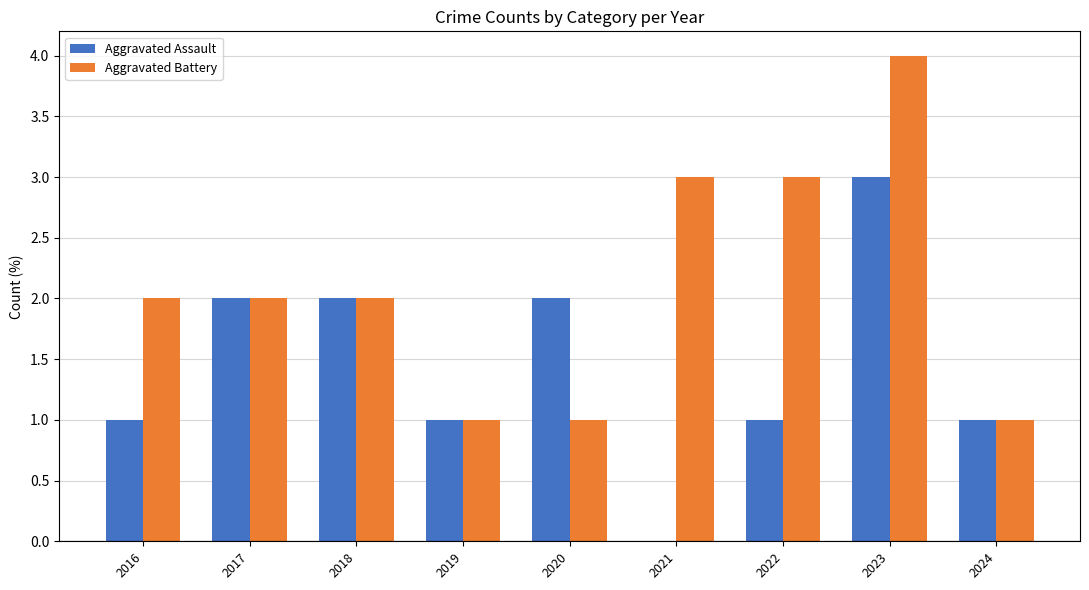

What are all the series names shown in the legend?

Aggravated Assault, Aggravated Battery